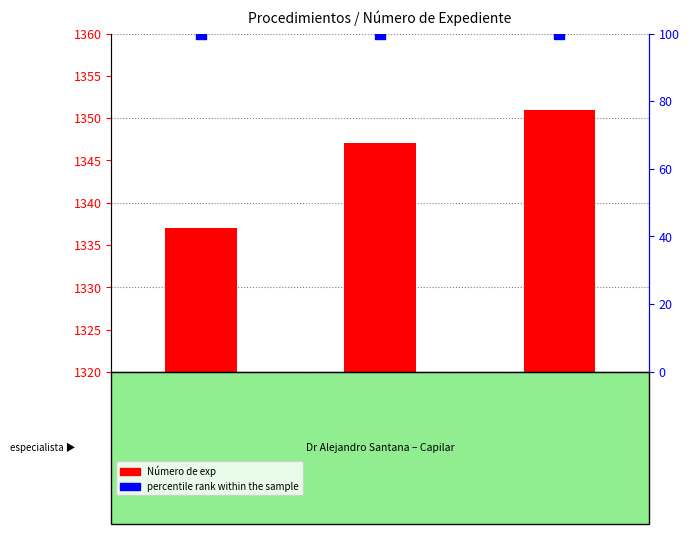

Which series reaches the minimum Y coordinate?

Número de exp